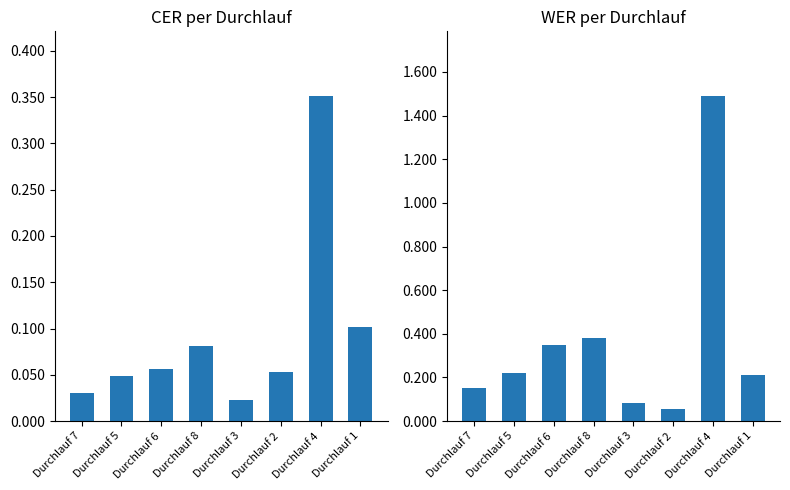

Is the value of CER at Durchlauf 2 greater than the value of WER at Durchlauf 6?

No